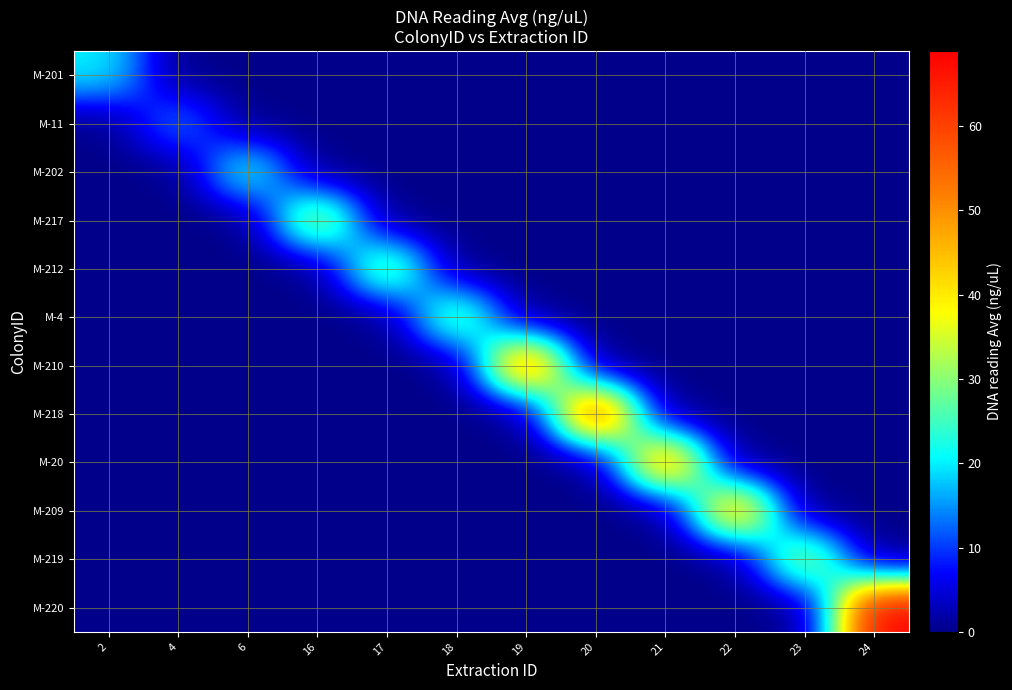

Which series has the largest range (max minus min)?

M-220